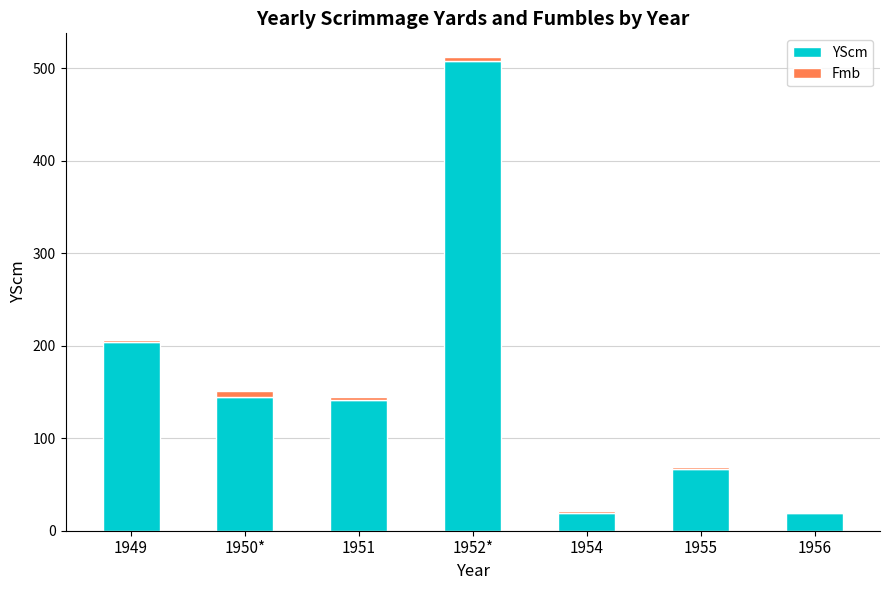

Does the chart contain stacked bars?

Yes